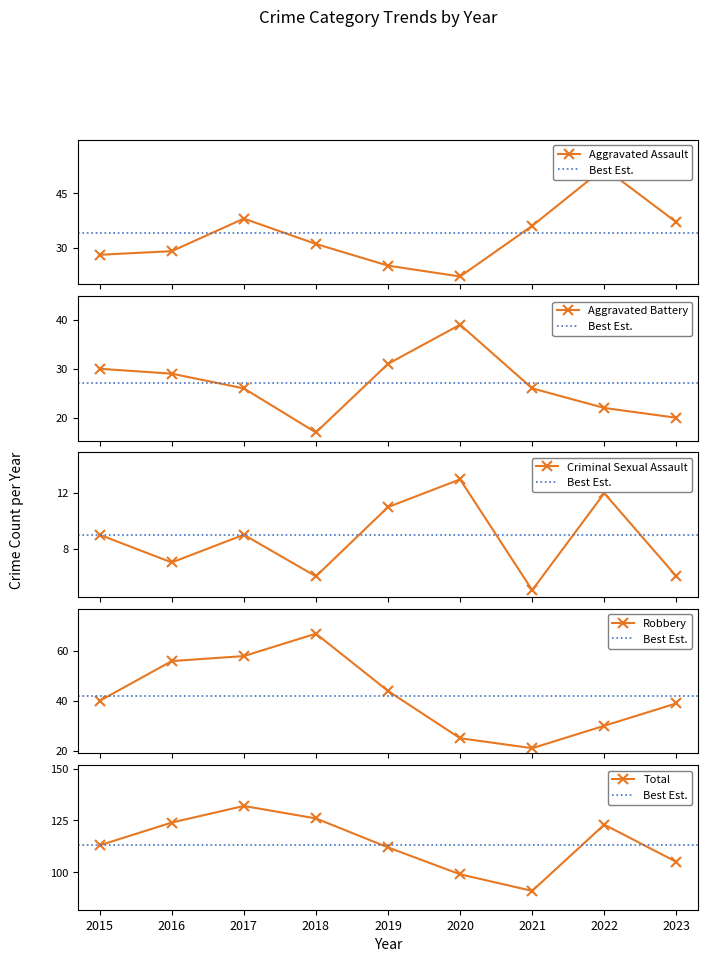

What is the total value across all series at 2023?

207